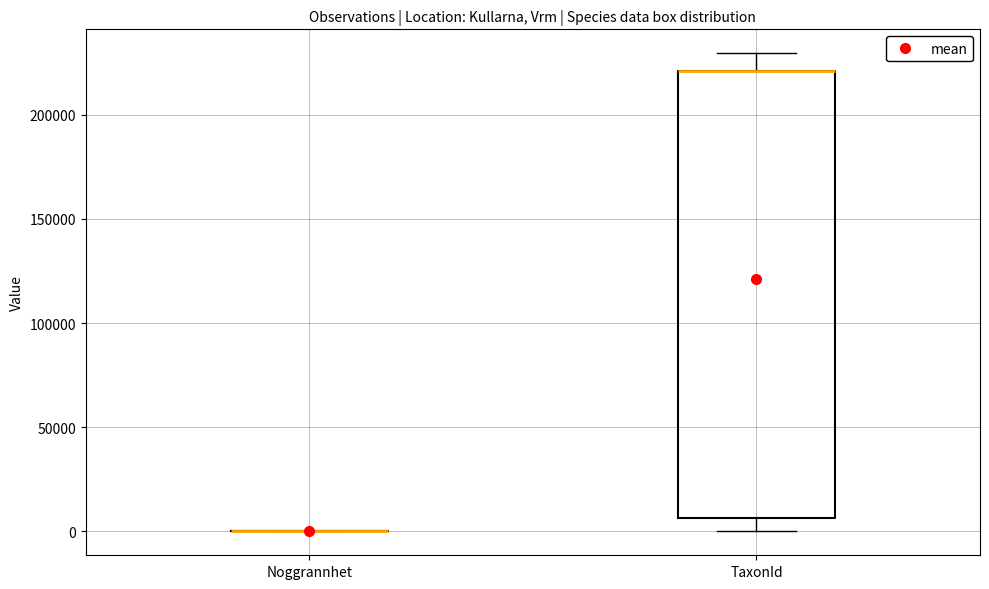

Reading left to right, transcribe this box plot: for each box, give where its median line is, the range the box spans, and where its two whiskers end, as read against the y-axis. The values are not printed on the chart, so give them approximately, as read against the axis.

Noggrannhet: box collapsed to a line at 0, whiskers 0 to 0
TaxonId: median 220000 (drawn on the box's upper edge), box 5000 to 220000, whiskers 0 to 230000